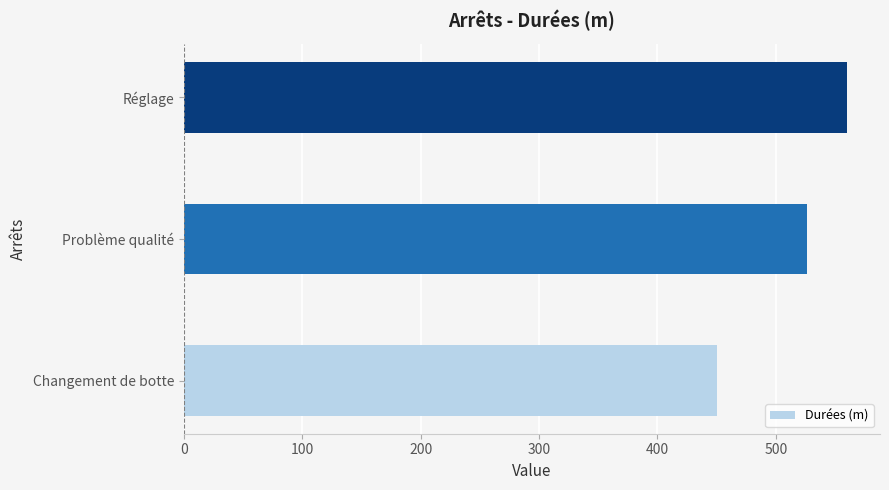

Which category has the highest value across all series?

Réglage